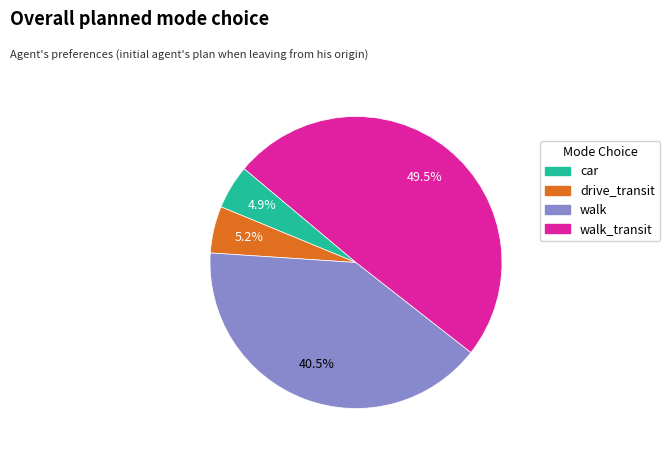

Is there a majority slice in this chart?

No